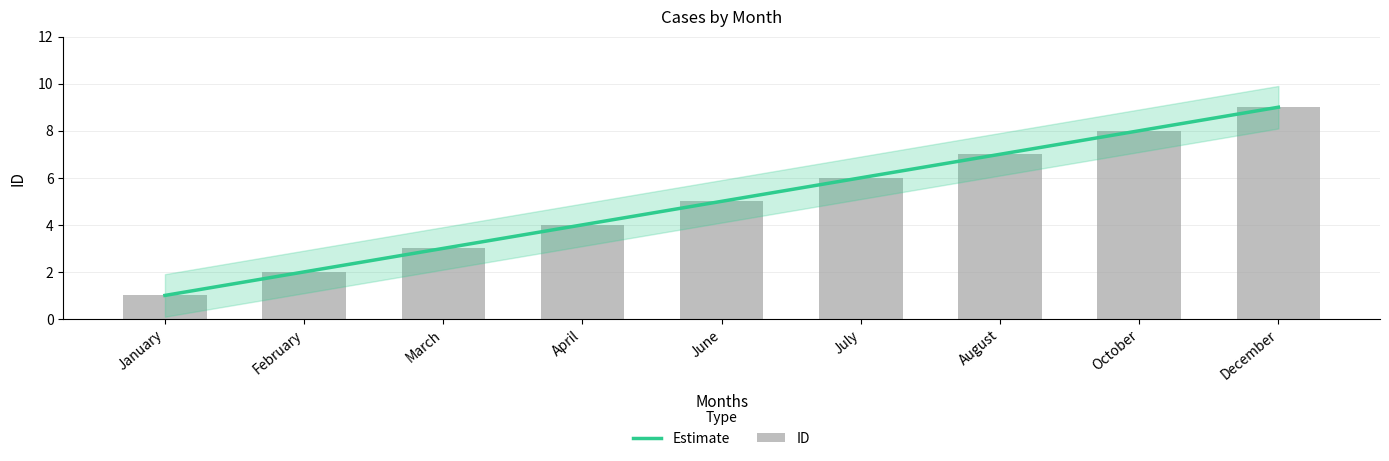

What is the average value?

5